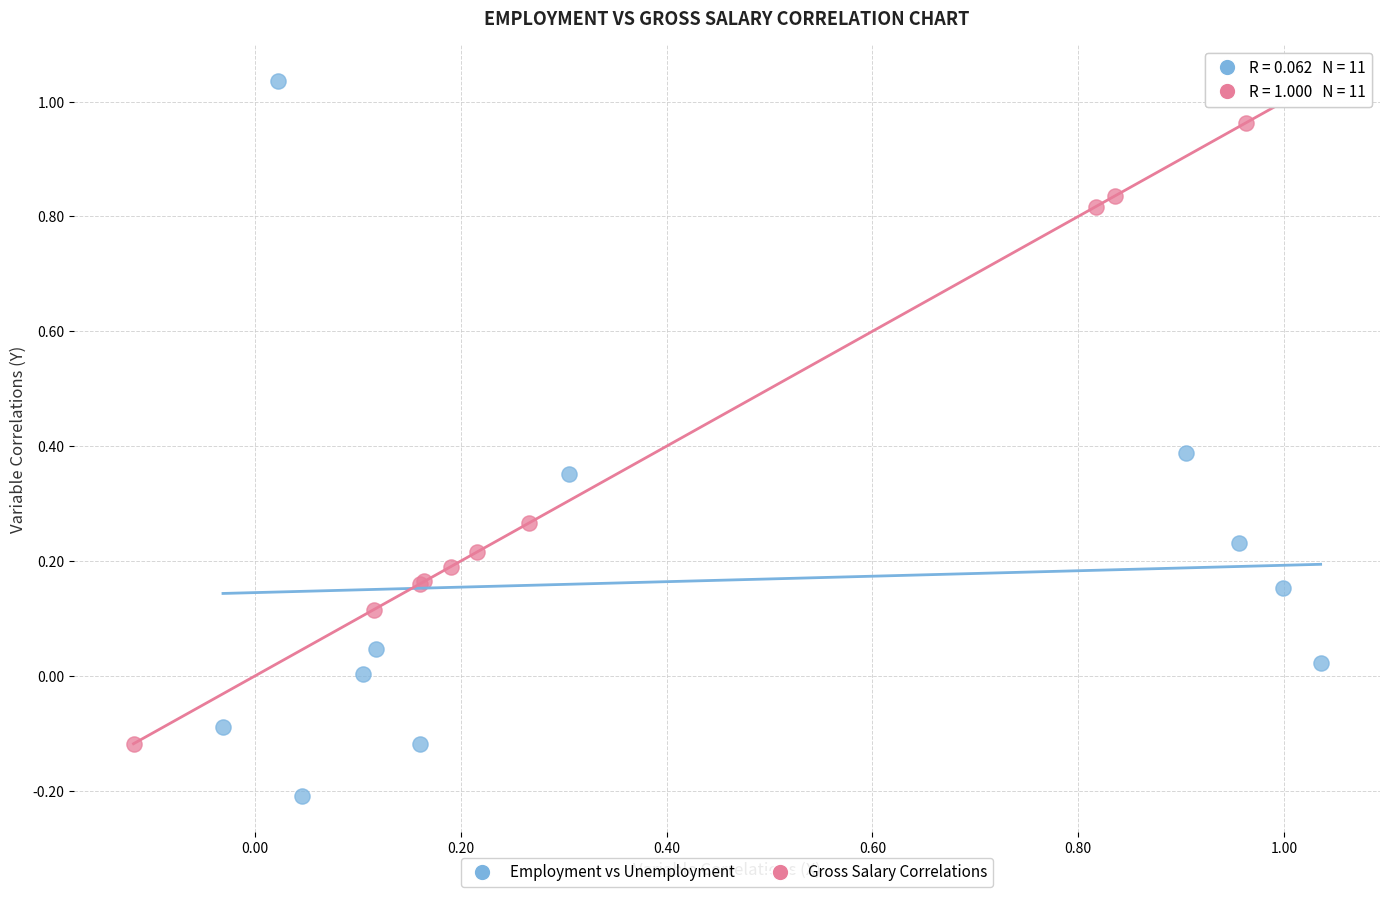

What are all the series names shown in the legend?

Employment vs Unemployment, Gross Salary Correlations